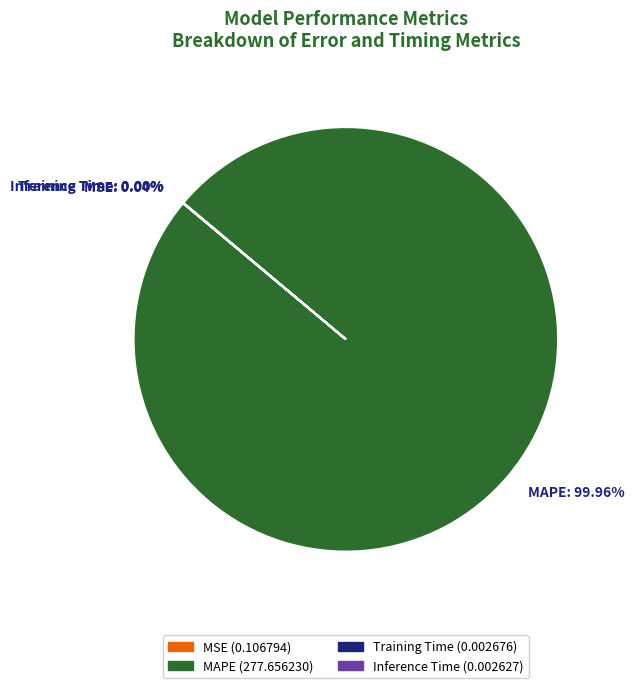

Which slice is the largest?

MAPE